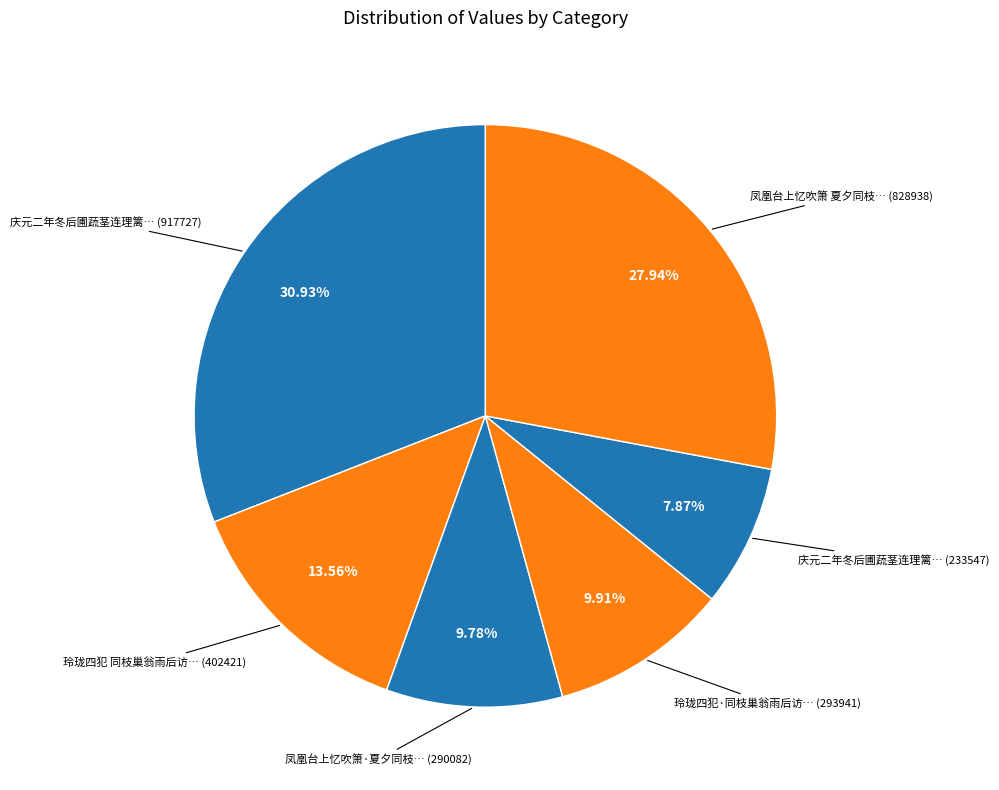

What is the largest slice in the pie chart?

庆元二年冬后圃蔬茎连理篱杨殊木同枝又蓏生连实东园橘亦并蒂一年四瑞